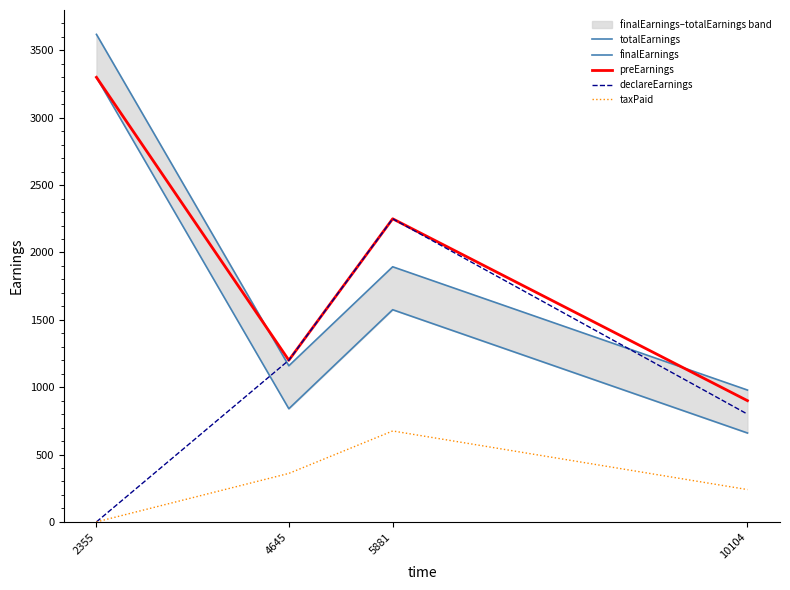

How many distinct data groups are displayed?

5